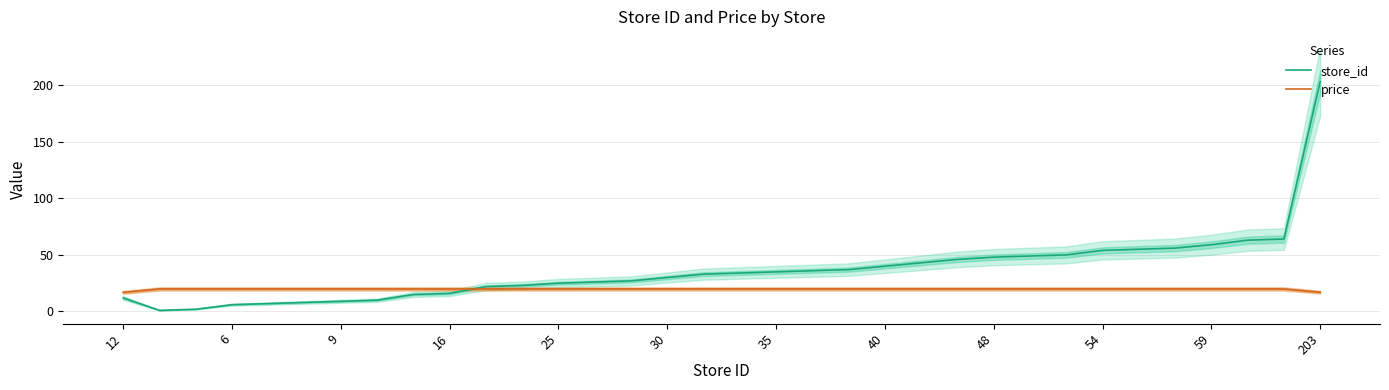

Reading left to right, what are all the values shown in this chart?

store_id: 12.0	1.0	2.0	6.0	7.0	8.0	9.0	10.0	15.0	16.0	22.0	23.0	25.0	26.0	27.0	30.0	33.0	34.0	35.0	36.0	37.0	40.0	43.0	46.0	48.0	49.0	50.0	54.0	55.0	56.0	59.0	63.0	64.0	203.0
price: 16.9	19.9	19.9	19.9	19.9	19.9	19.9	19.9	19.9	19.9	19.9	19.9	19.9	19.9	19.9	19.9	19.9	19.9	19.9	19.9	19.9	19.9	19.9	19.9	19.9	19.9	19.9	19.9	19.9	19.9	19.9	19.9	19.9	17.0